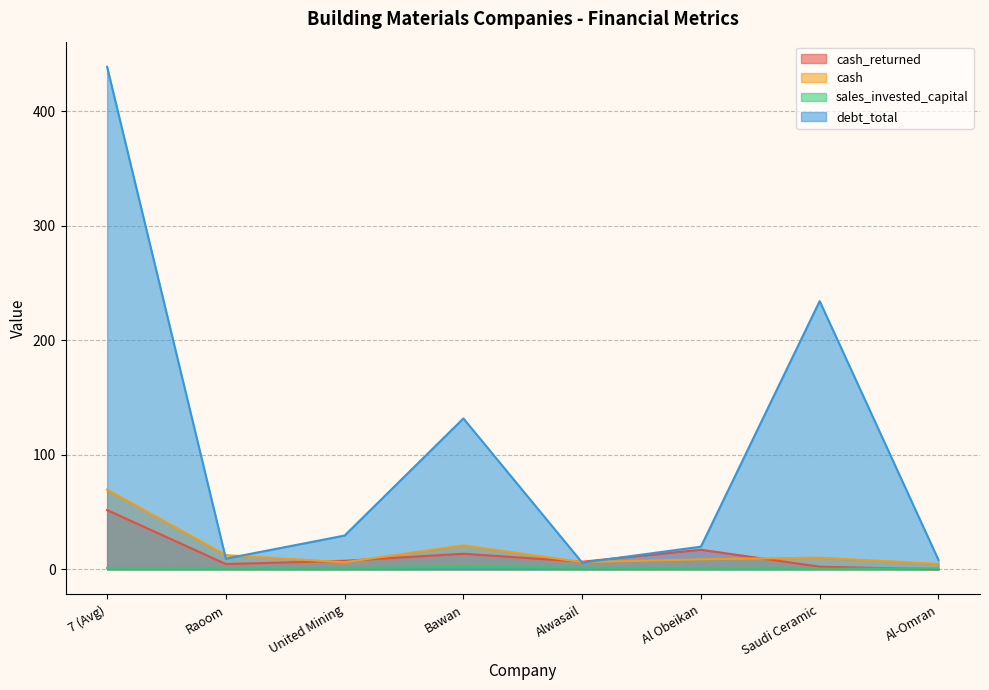

True or false: sales_invested_capital has more than 2 points higher than both neighbors.

False